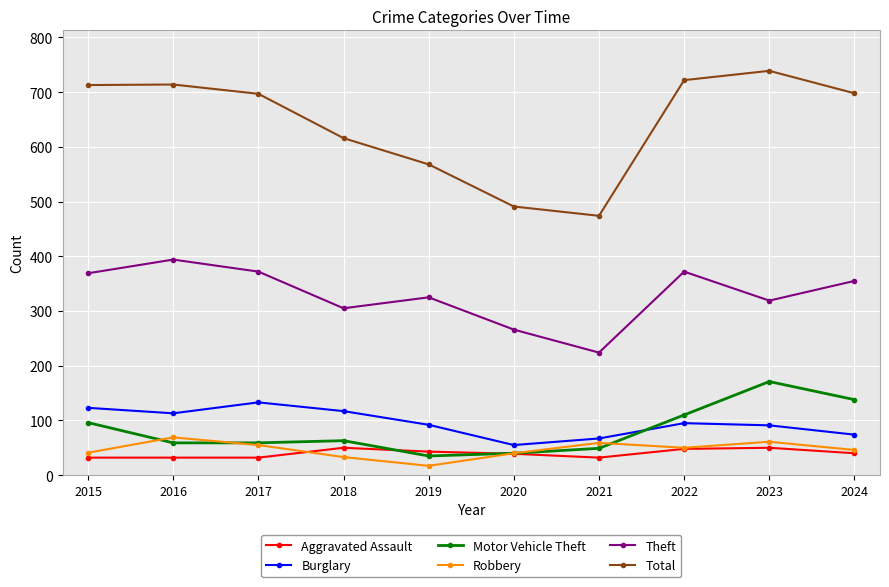

What is the difference between the Burglary values at 2020 and 2021?

12